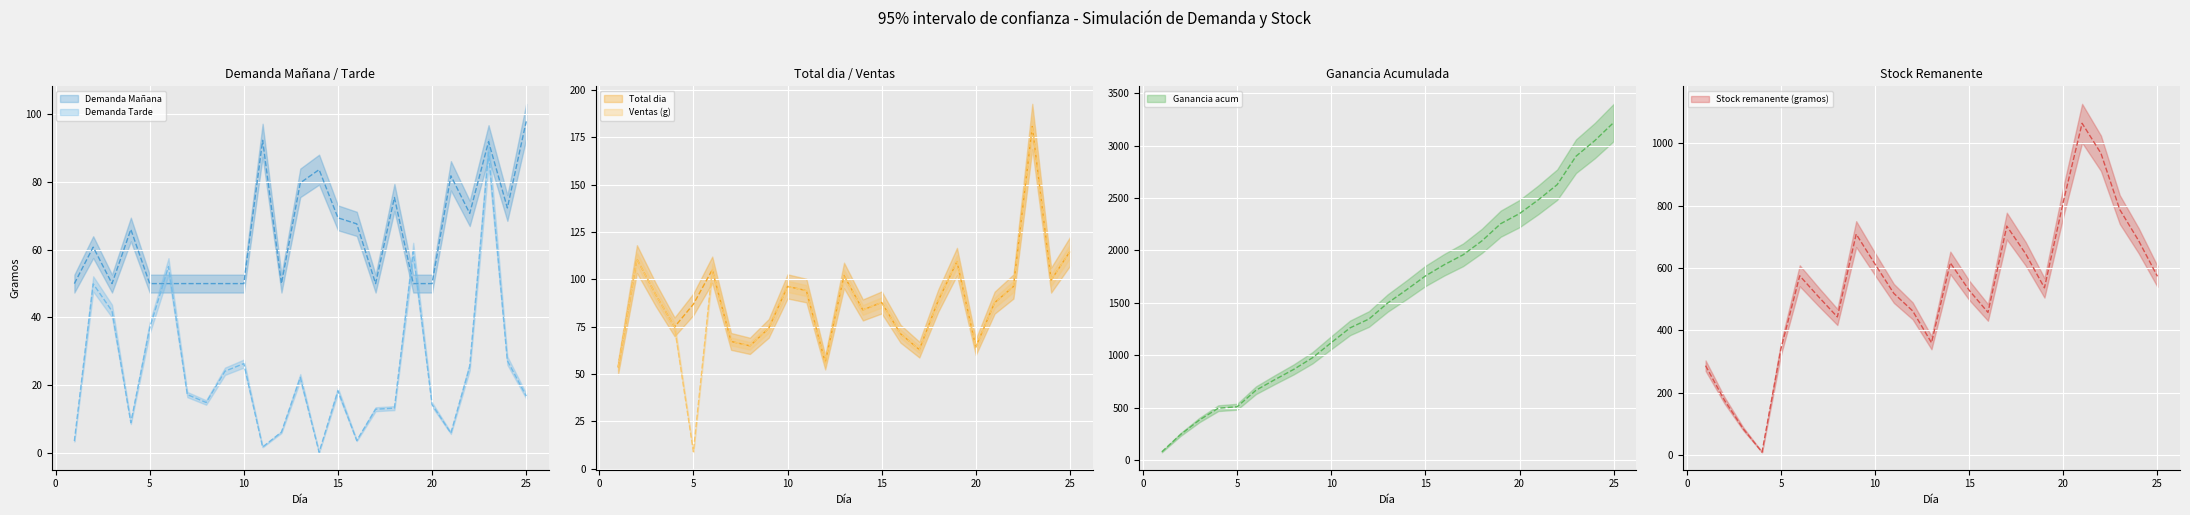

Where is the first local minimum for Ventas (g)?

5